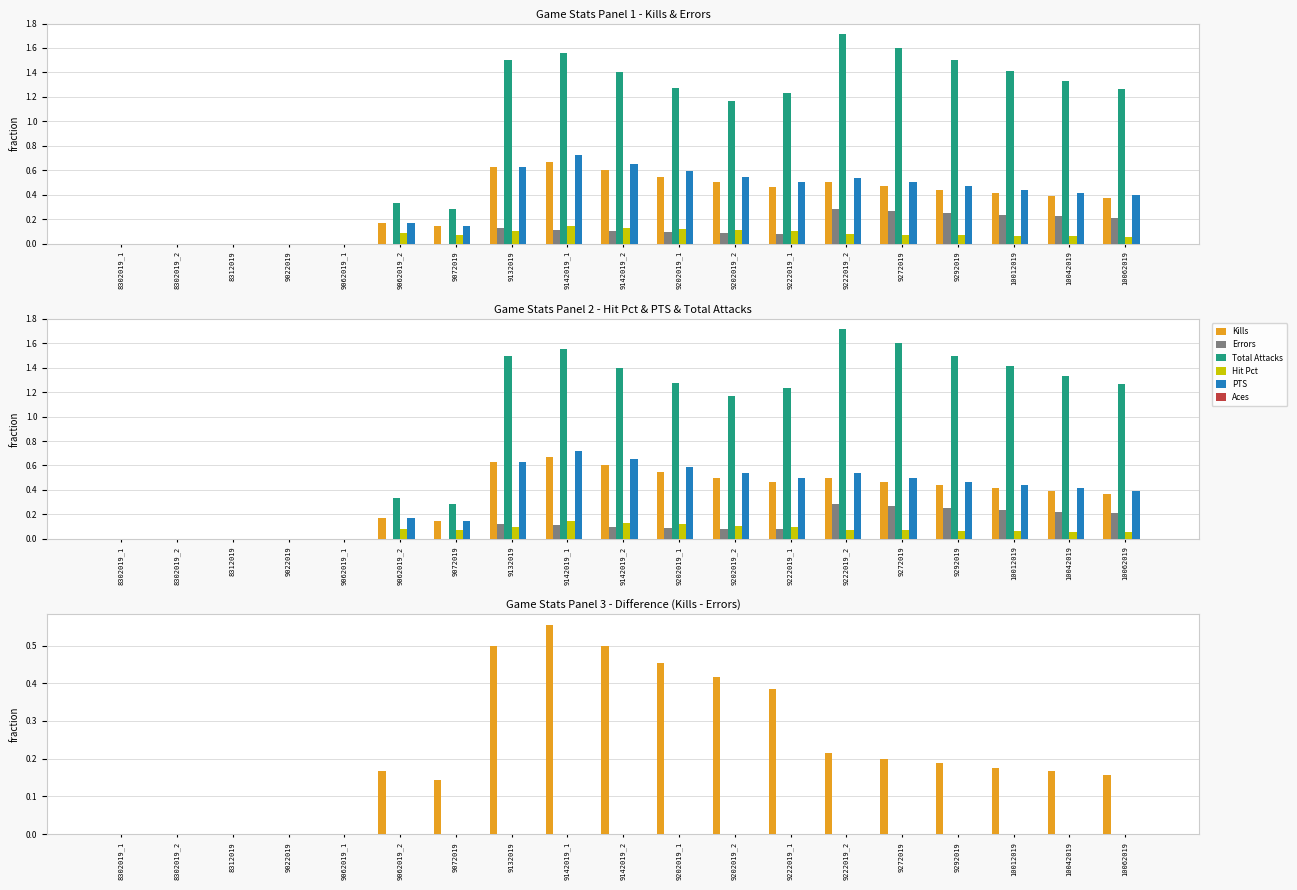

Which has a higher value, 9222019_2 or 9202019_1?

9202019_1